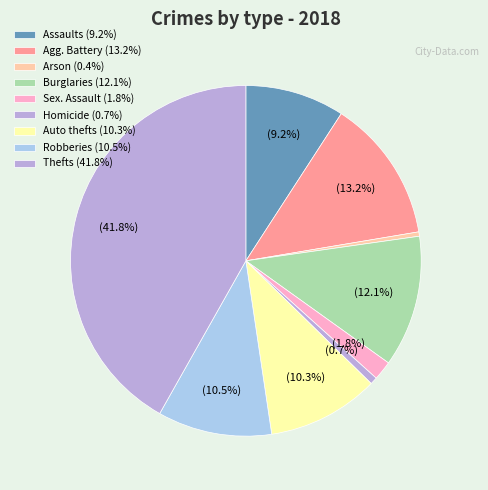

Which category has the smallest portion of the pie?

Arson